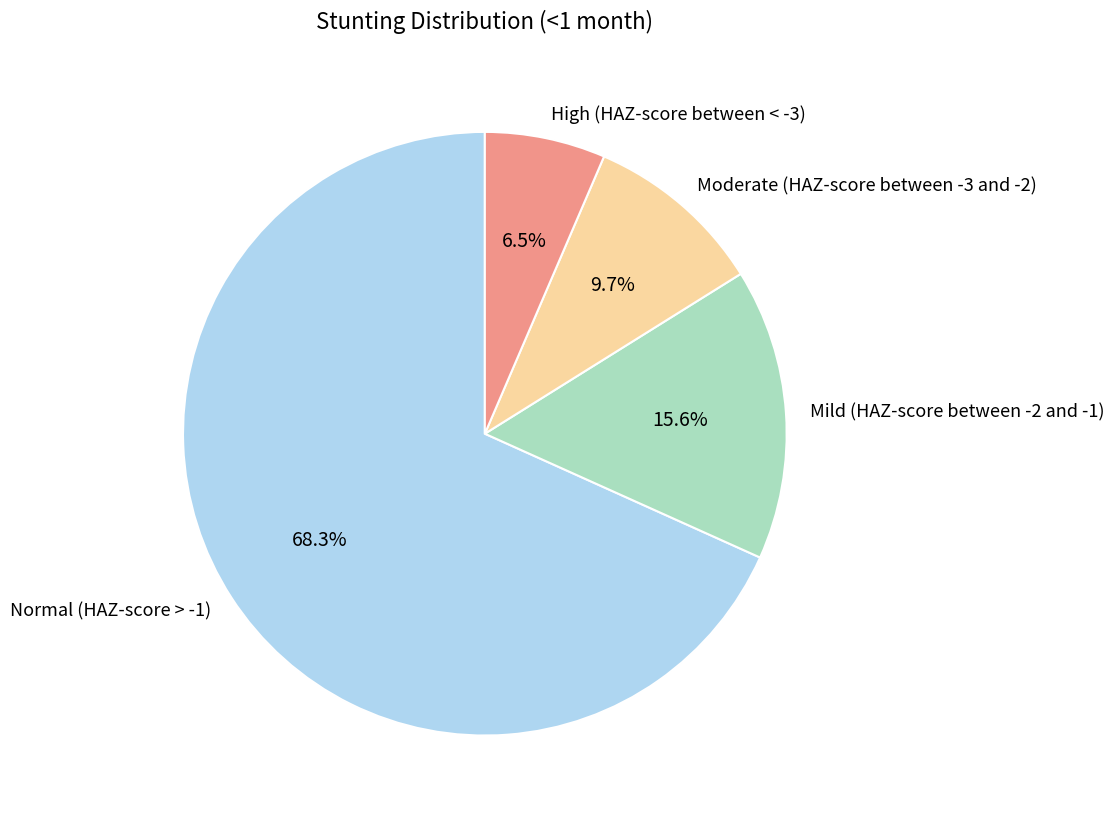

Between Moderate (HAZ-score between -3 and -2) and Mild (HAZ-score between -2 and -1), which is larger?

Mild (HAZ-score between -2 and -1)